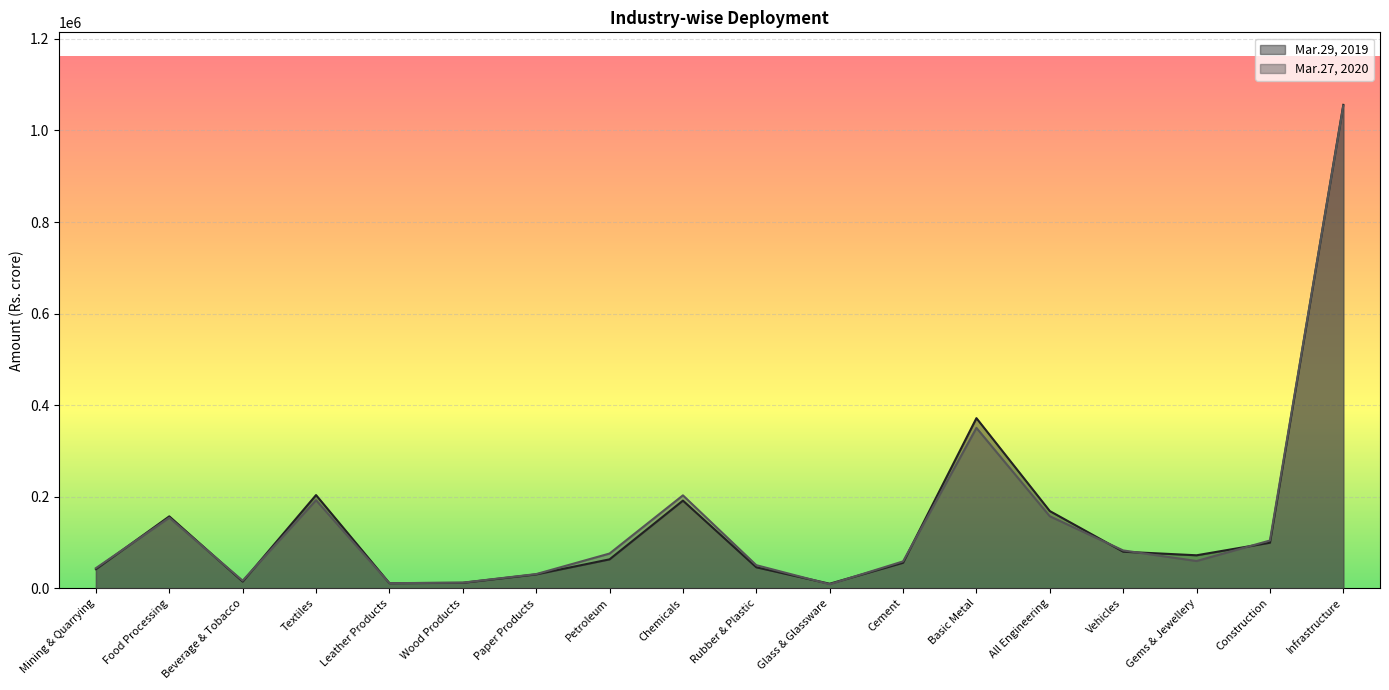

What is the spread (max minus min) of values at All Engineering?

11362